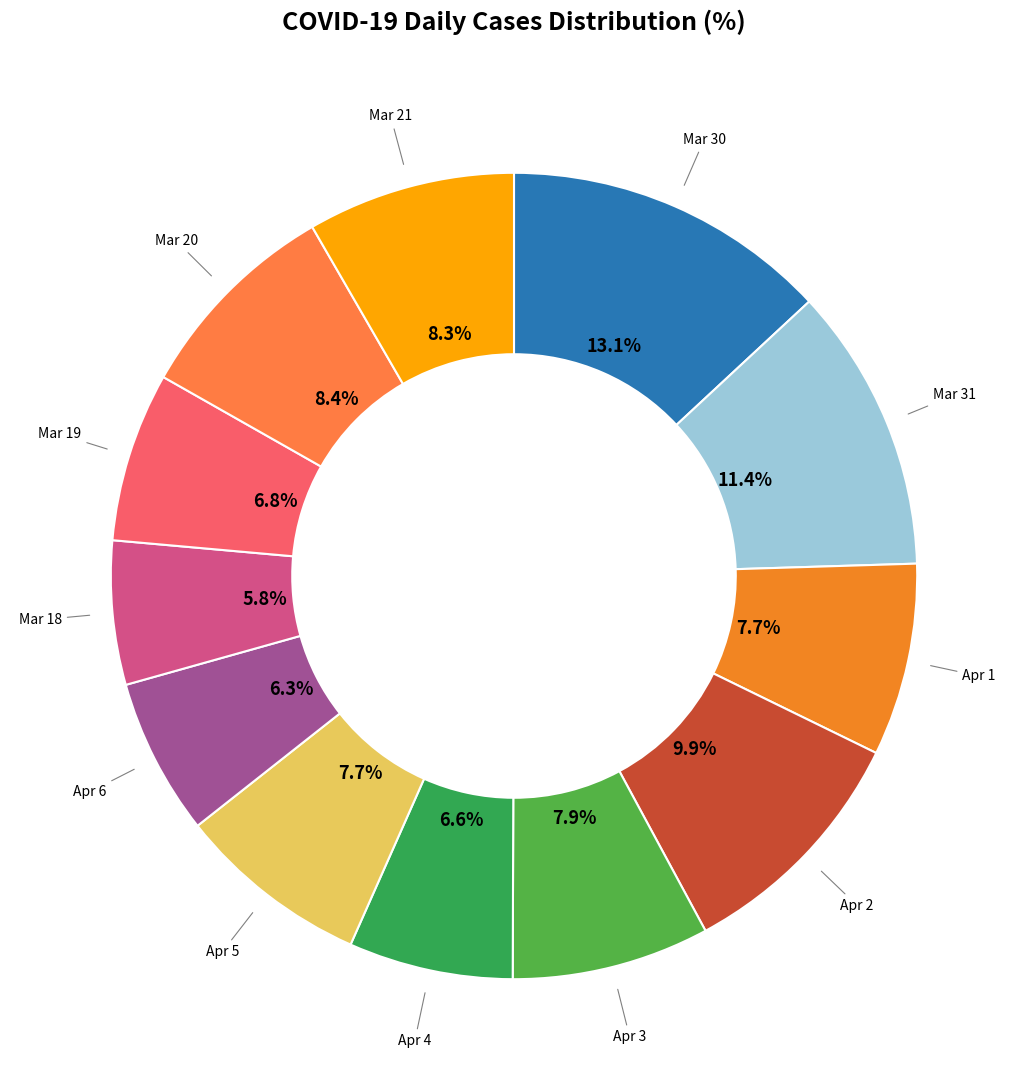

Count the number of slices in the pie.

12